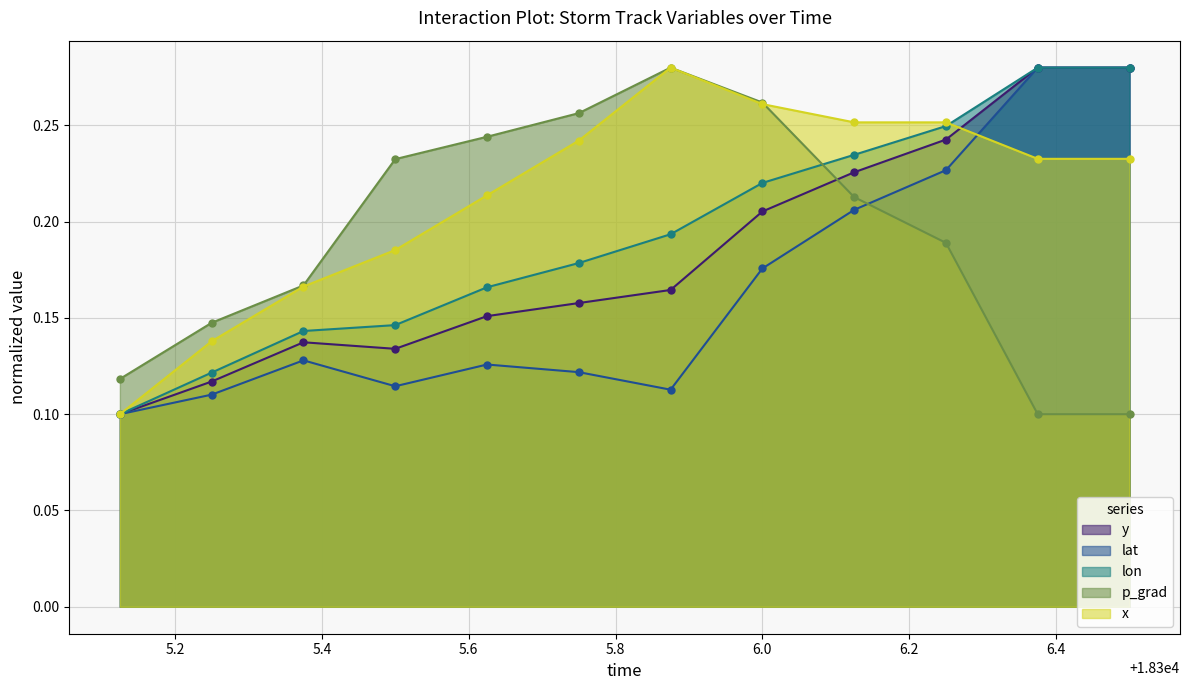

What are all the series names shown in the legend?

y, lat, lon, p_grad, x